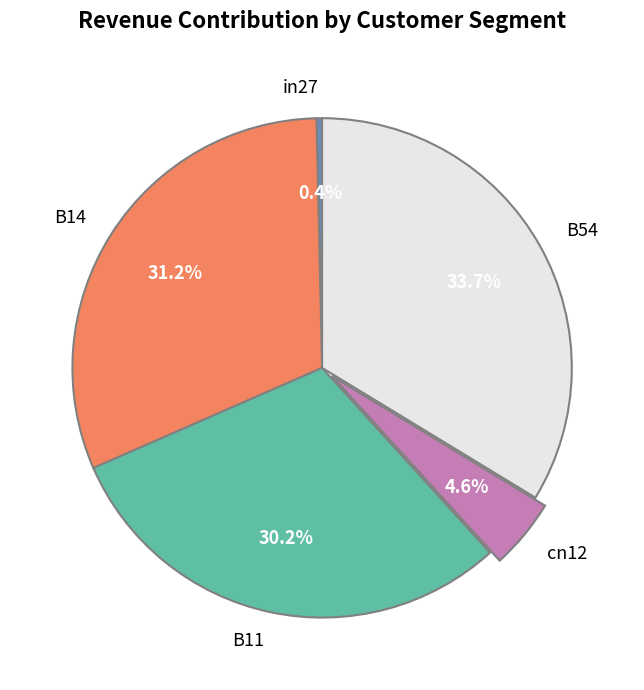

Is it true that cn12 is 5% of the pie?

True